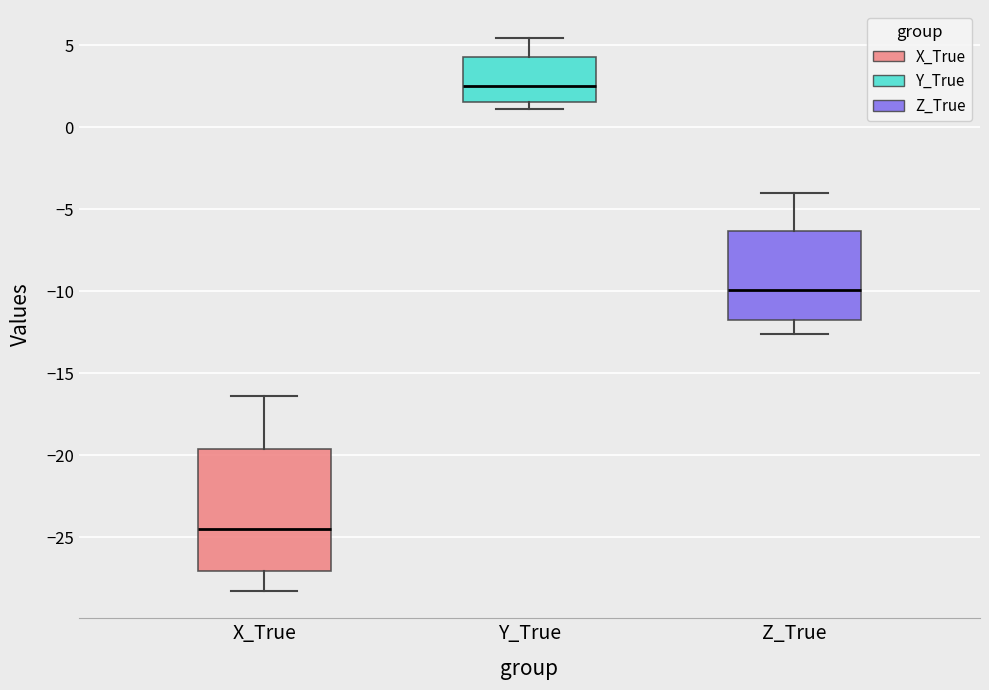

Comparing the boxes themselves (not the whiskers), which one is the tallest?

X_True